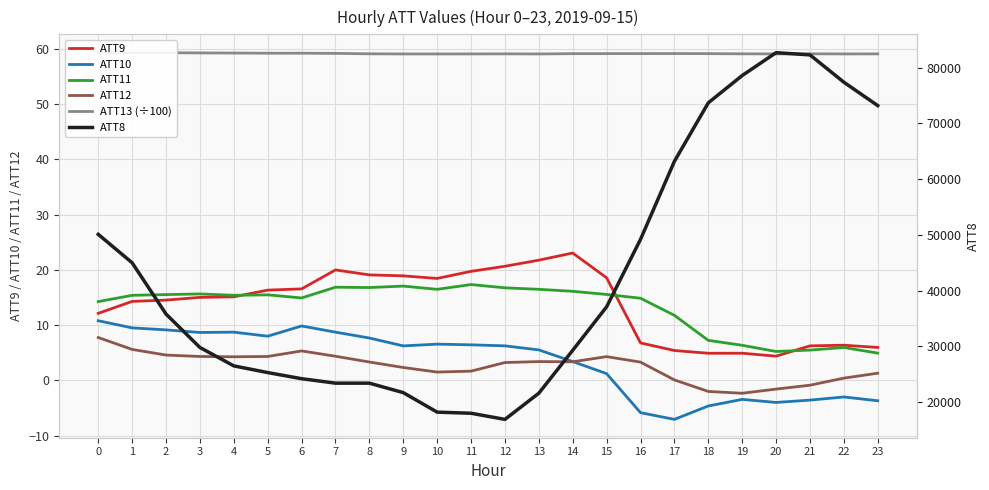

What is the average value of the ATT10 series?

3.4